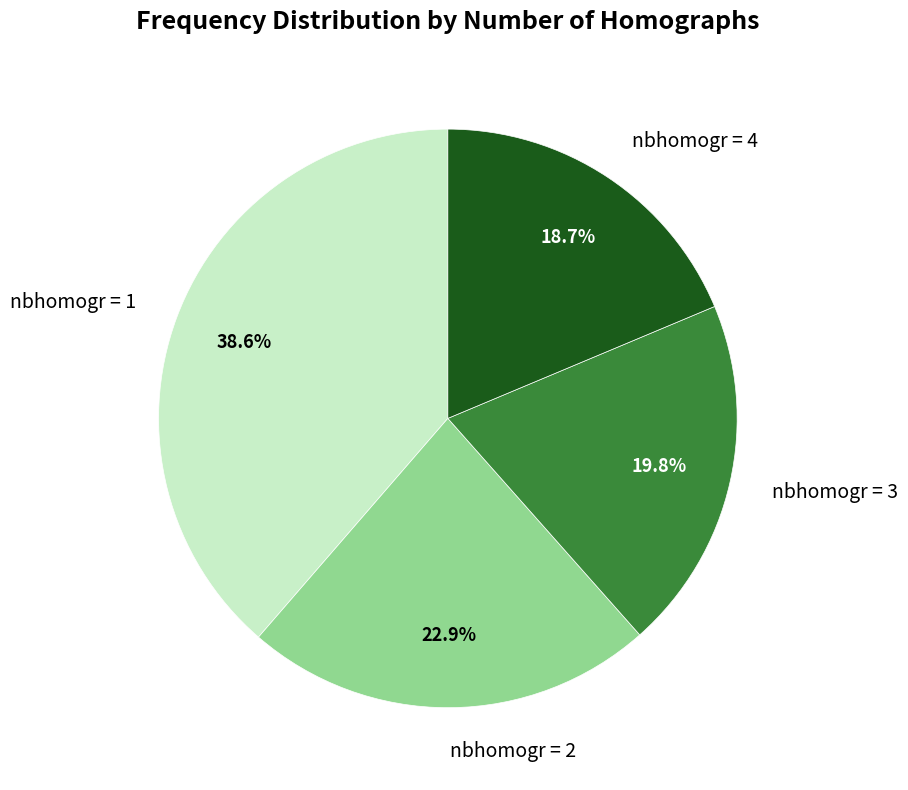

How many slices are in this pie chart?

4